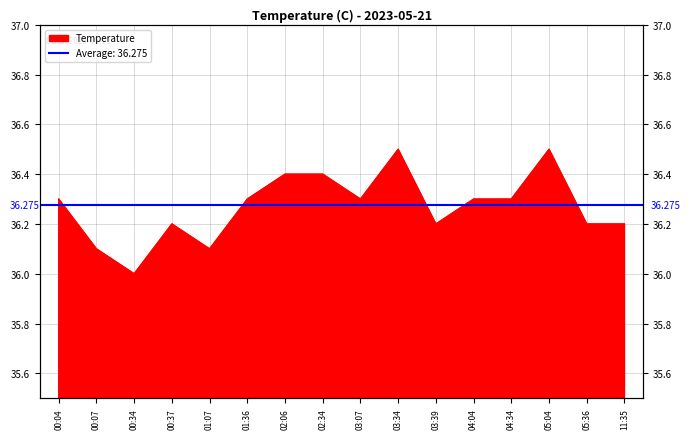

What is the label of the 8th point from the right?

03:07